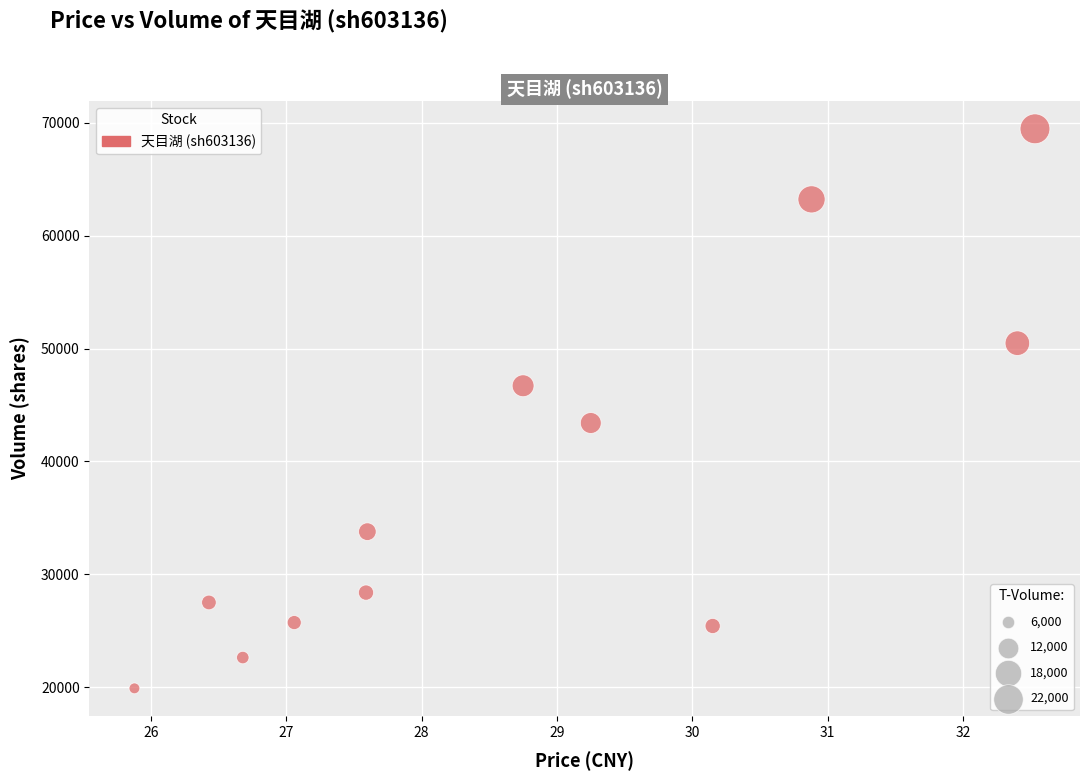

What Y value in the scatter plot is closest to 44683?

43406